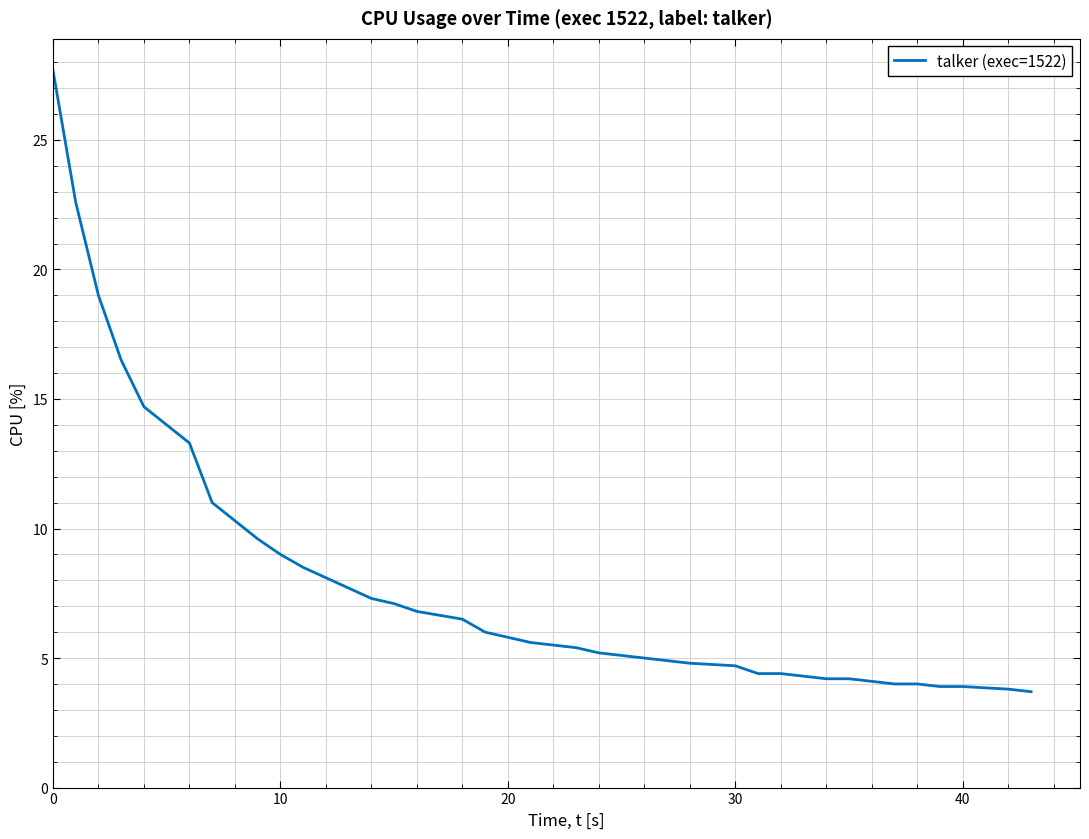

What is the smallest value displayed?

3.7